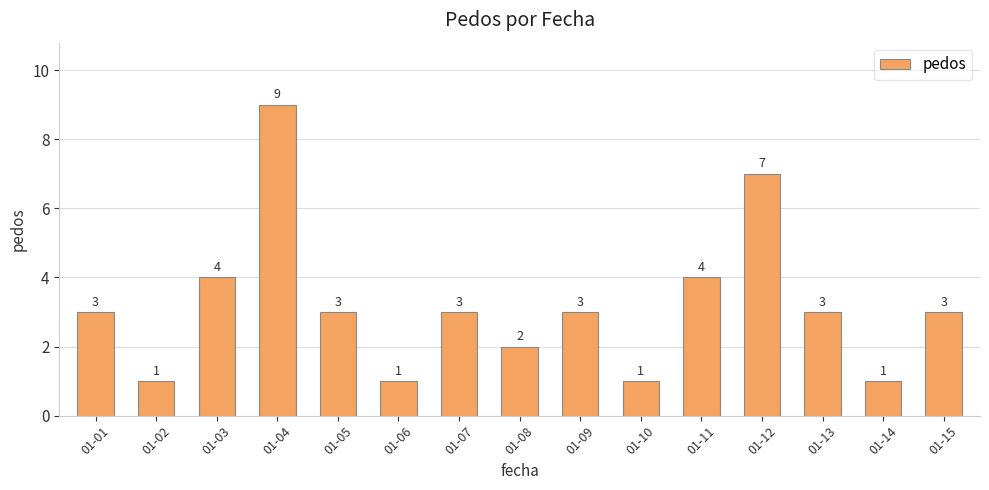

Does the chart contain any negative values?

No